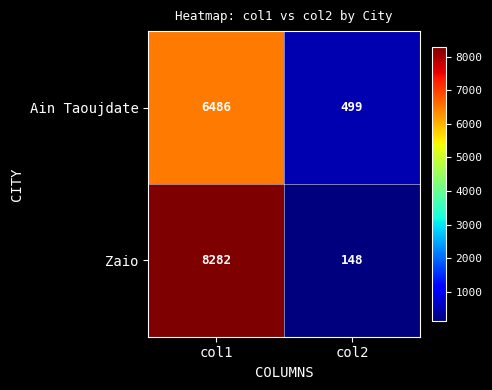

Reading left to right, transcribe all the data shown in this chart.

Ain Taoujdate: 6486	499
Zaio: 8282	148